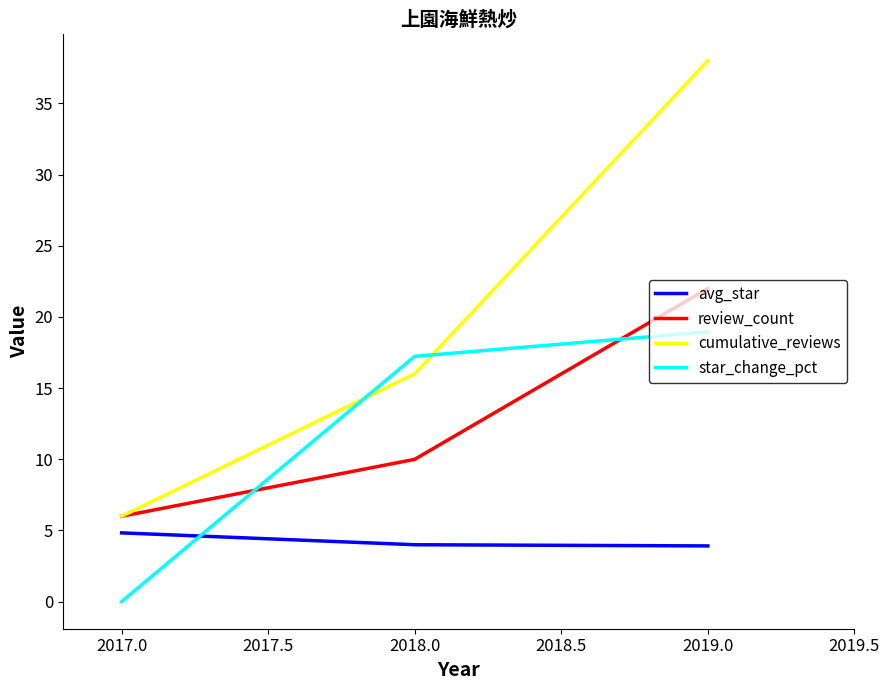

Which series has the largest total across all categories?

cumulative_reviews